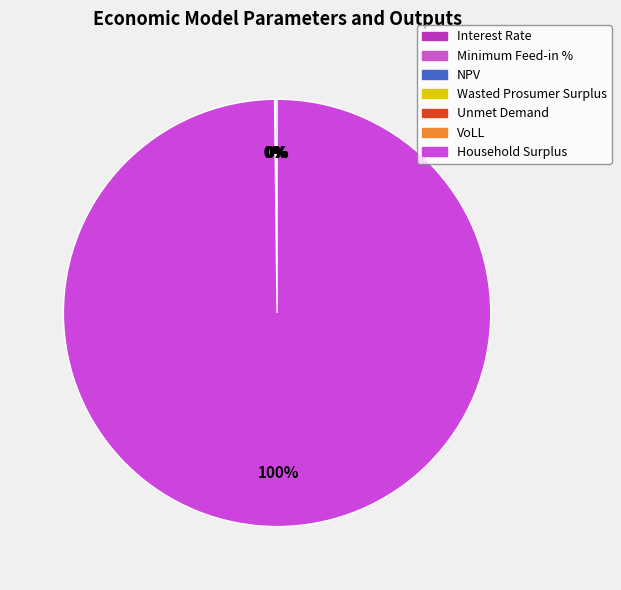

What is the largest slice in the pie chart?

Household Surplus